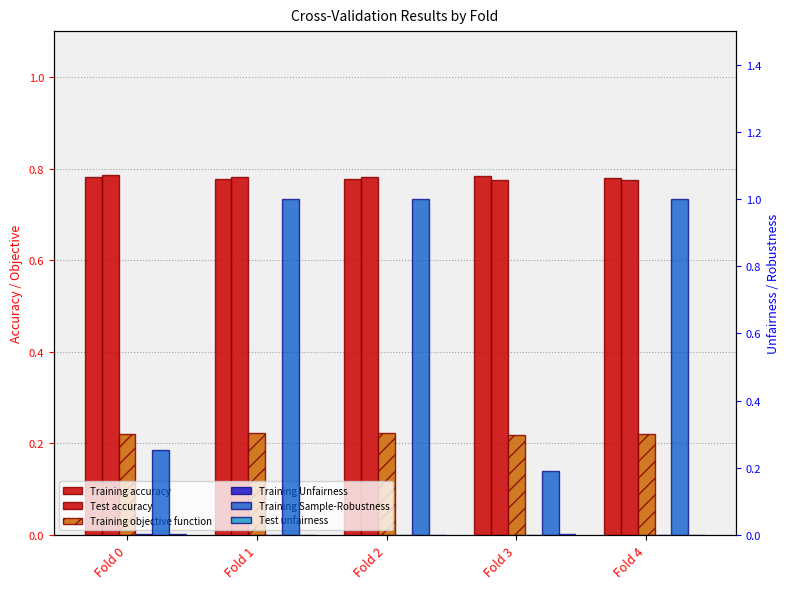

At which category is the sum across all series the highest?

Fold 1